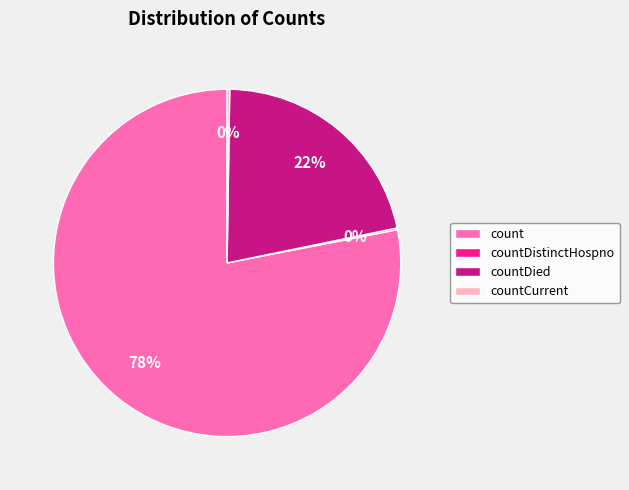

Which has a higher value, countDied or count?

count